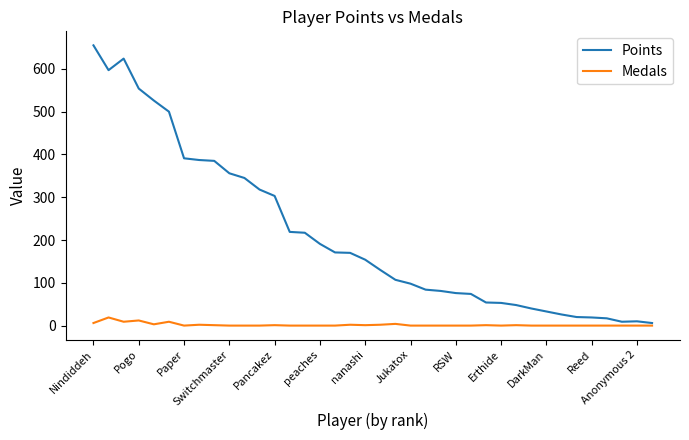

Which series has the widest spread of values?

Points